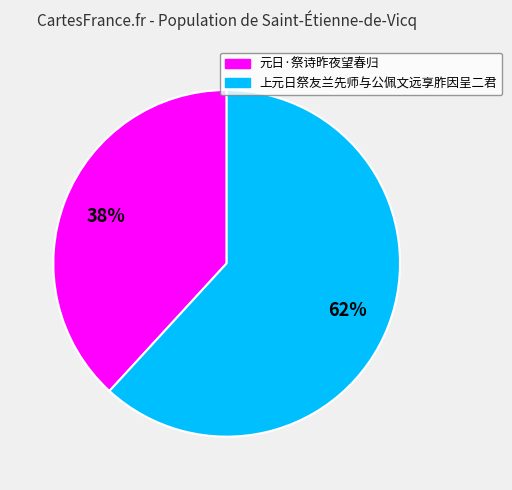

How many slices are in this pie chart?

2